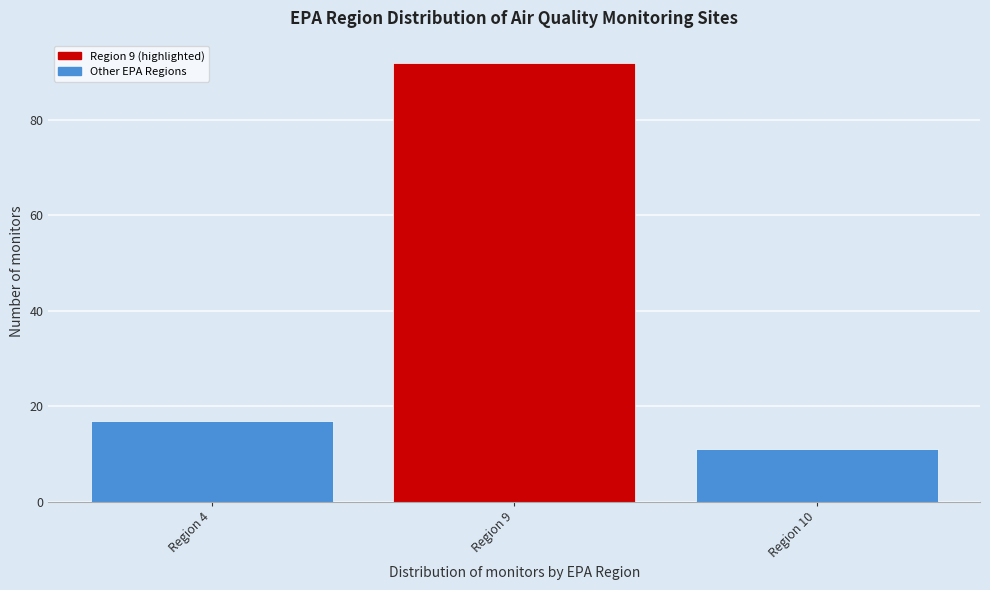

Reading left to right, what are all the values shown in this chart?

Region 4=17	Region 9=92	Region 10=11